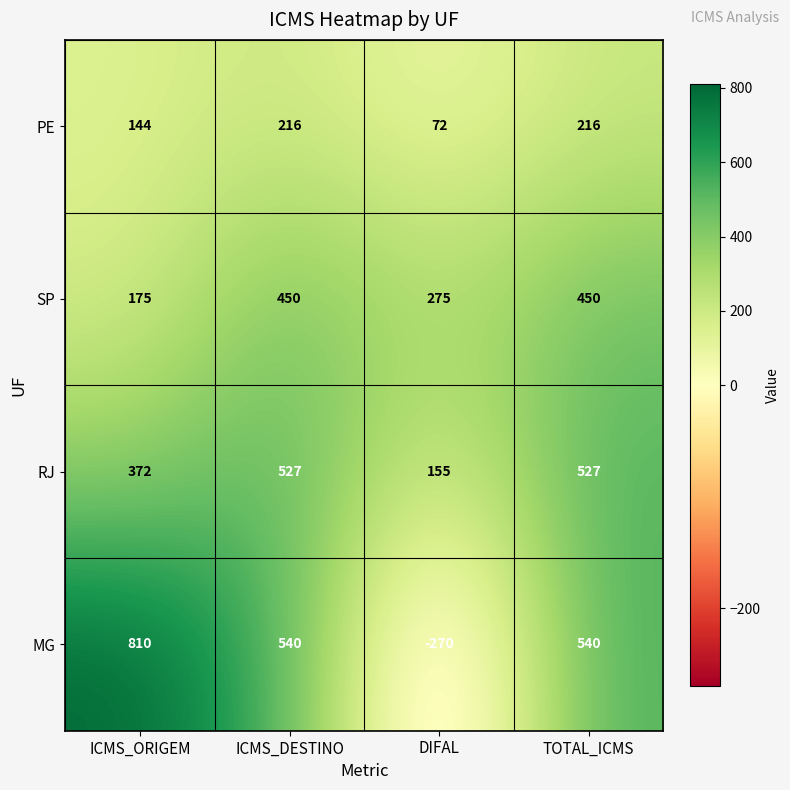

True or false: PE has a value of 81 at ICMS_DESTINO.

False